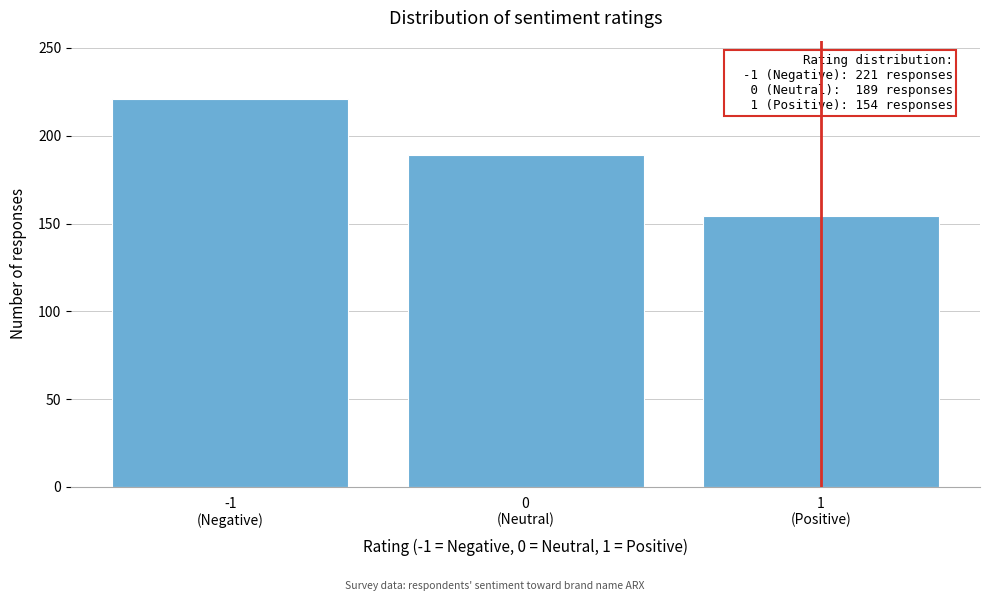

Reading left to right, extract all data points from this chart.

221	189	154